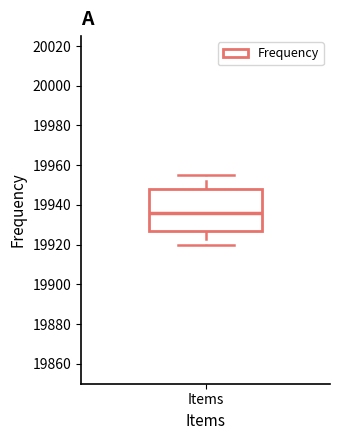

Read this box plot against the y-axis: the position of the median line, the range covered by the box, and the ends of both whiskers. The values are not printed on the chart, so give them approximately, as read against the axis.

median 19936, box 19928 to 19948, whiskers 19920 to 19956